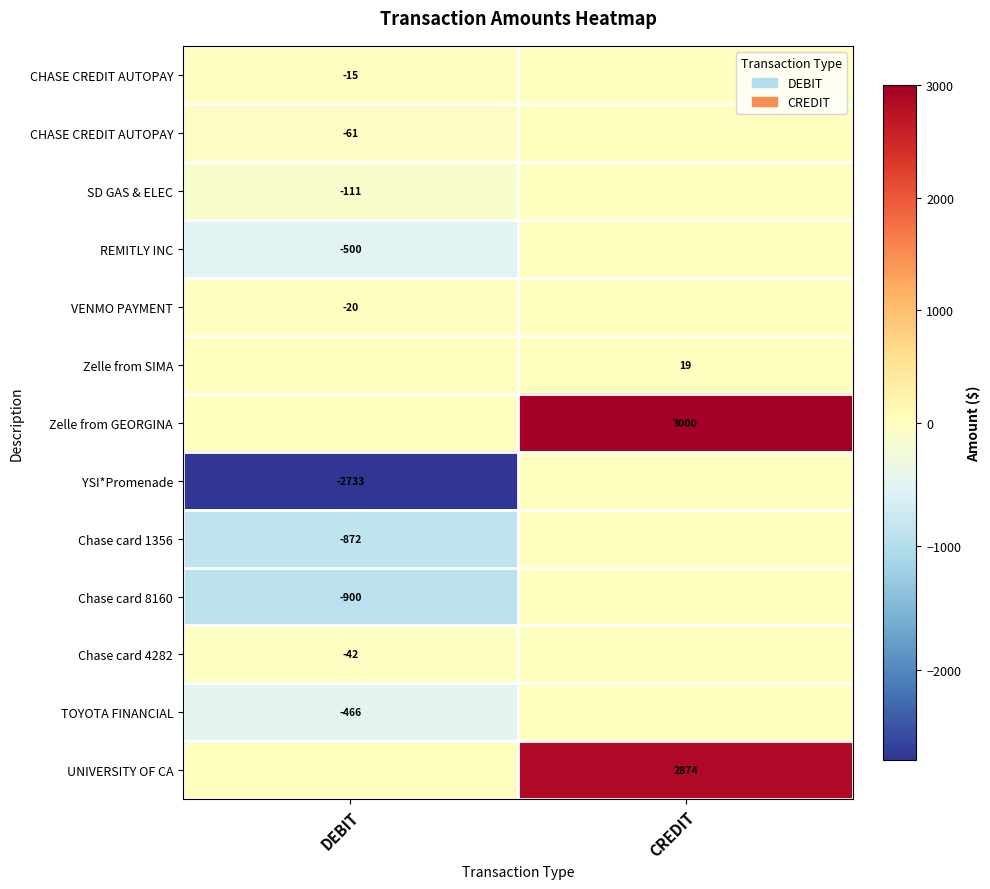

Which category has the lowest value across all series?

DEBIT